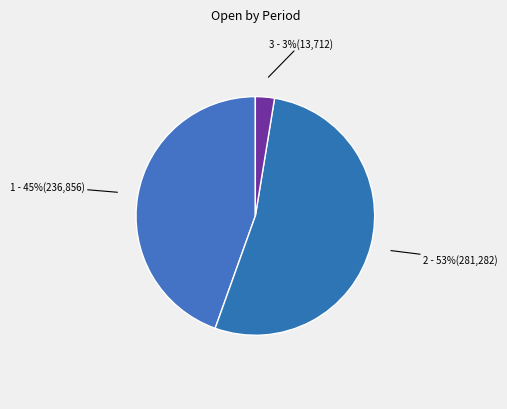

How many slices are in this pie chart?

3